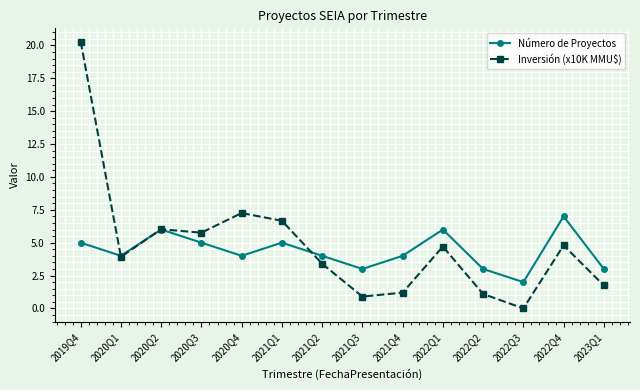

How many interior local valleys does the Número de Proyectos series have?

4